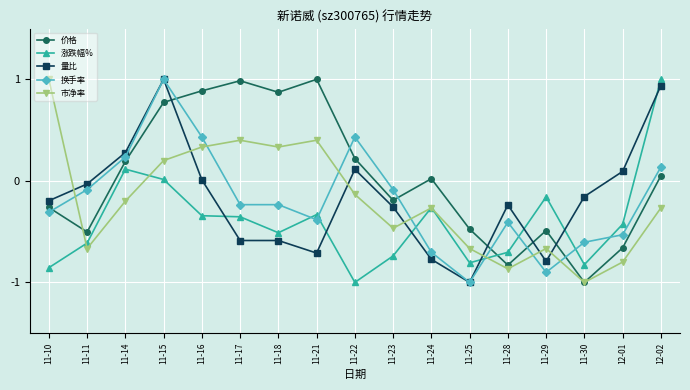

Where is the first local maximum for 价格?

11-17